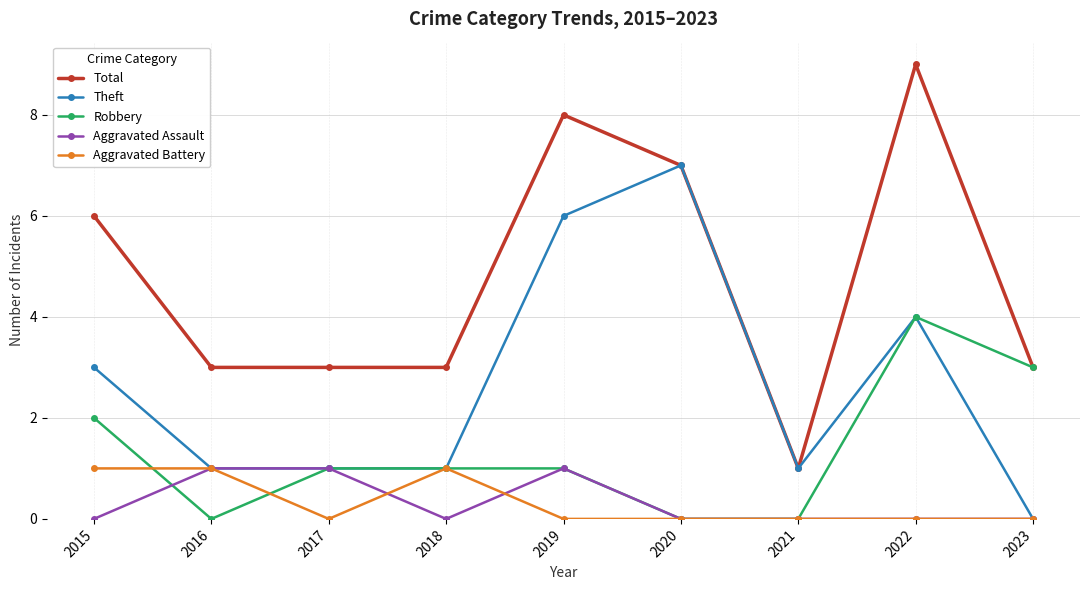

True or false: Aggravated Assault and Total intersect in this chart.

False